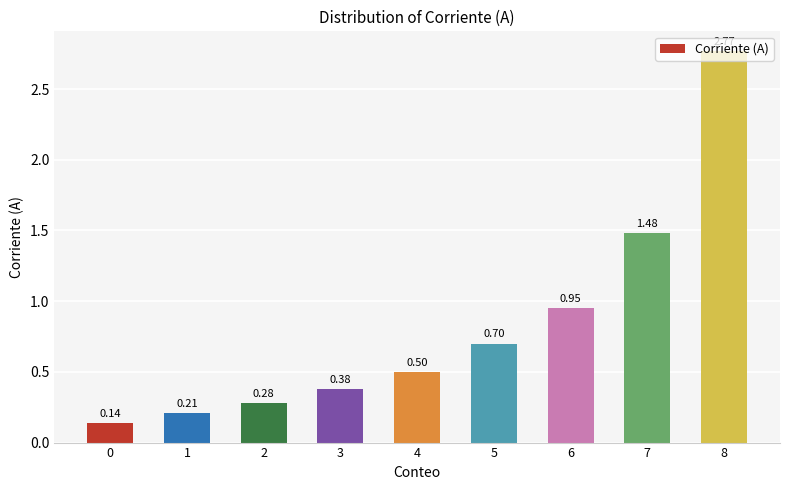

How many series are shown in this chart?

1